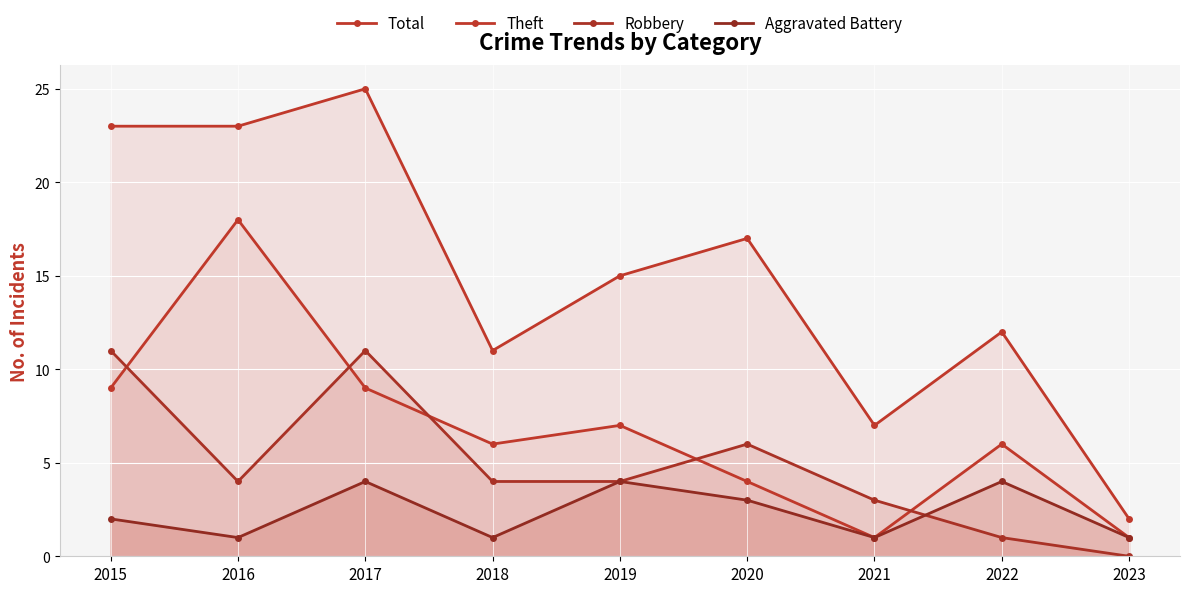

What is the greatest value displayed?

25